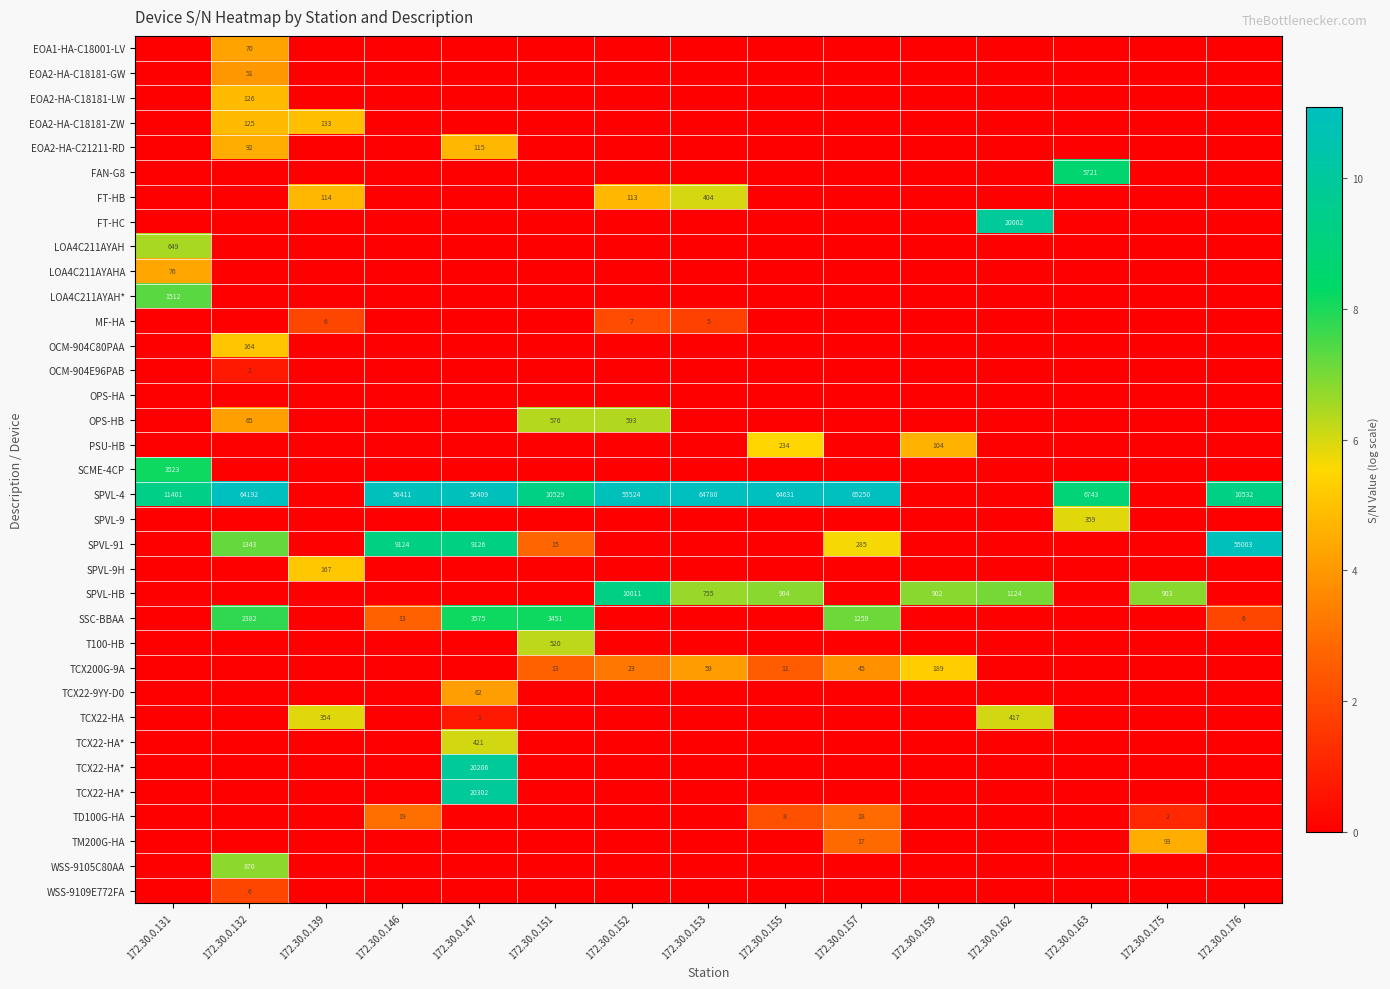

At how many categories does at least one series exceed 4?

15